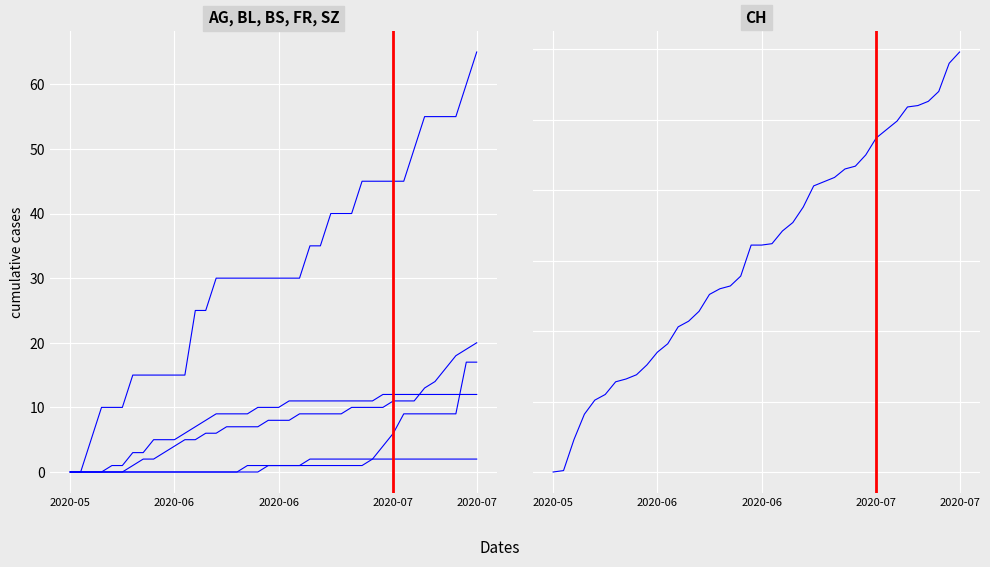

True or false: CH and FR intersect in this chart.

False